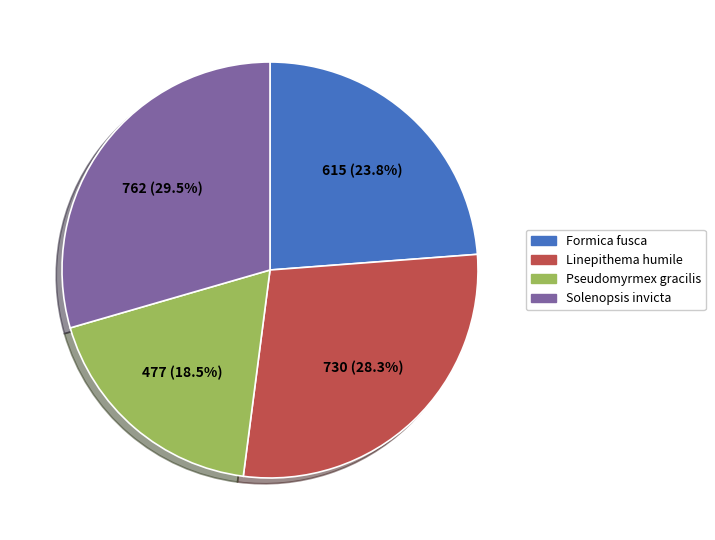

Do Linepithema humile and Solenopsis invicta together represent more than half of the pie?

Yes